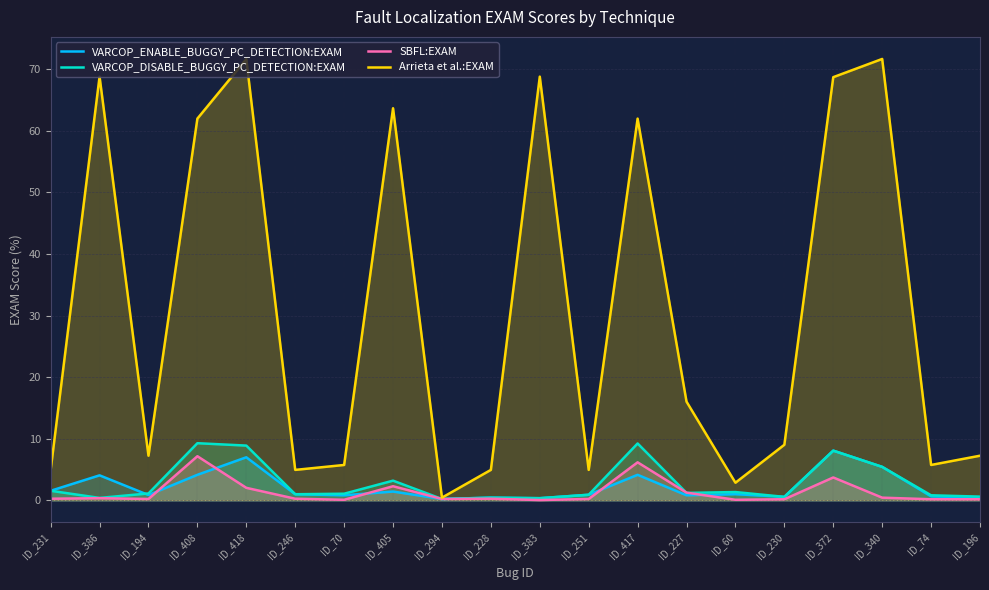

What is the spread (max minus min) of values at ID_386?

68.5